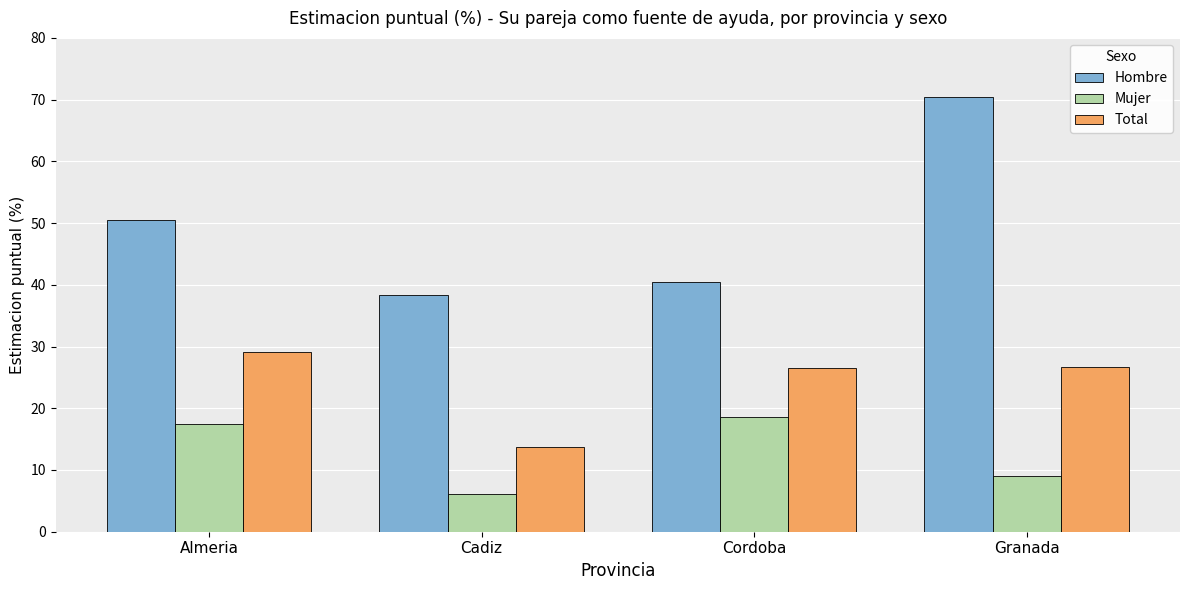

Which label corresponds to the largest value in the chart?

Granada